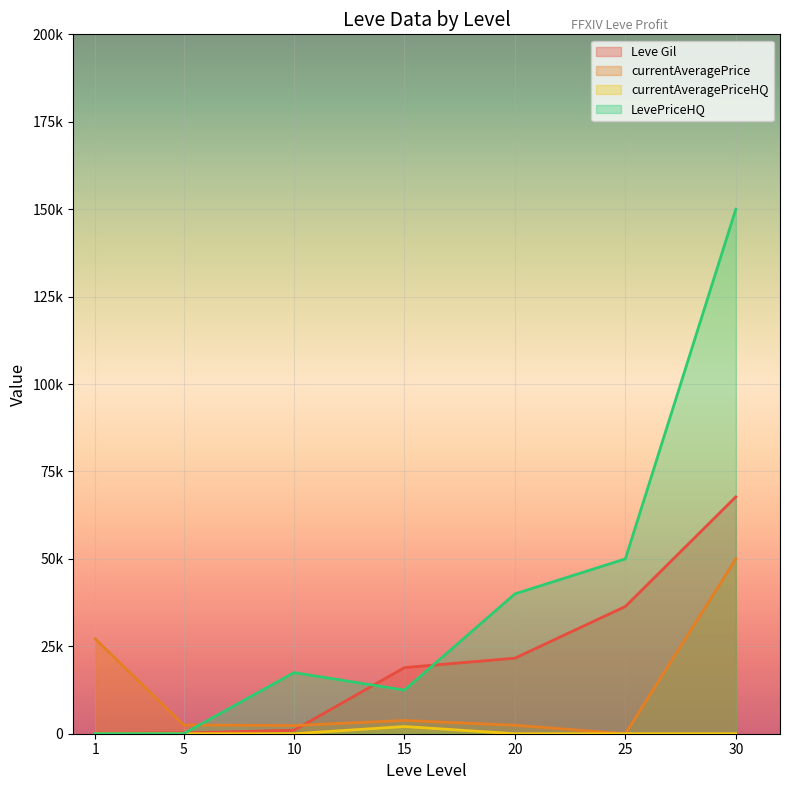

What is the spread (max minus min) of values at 15?

16855.6